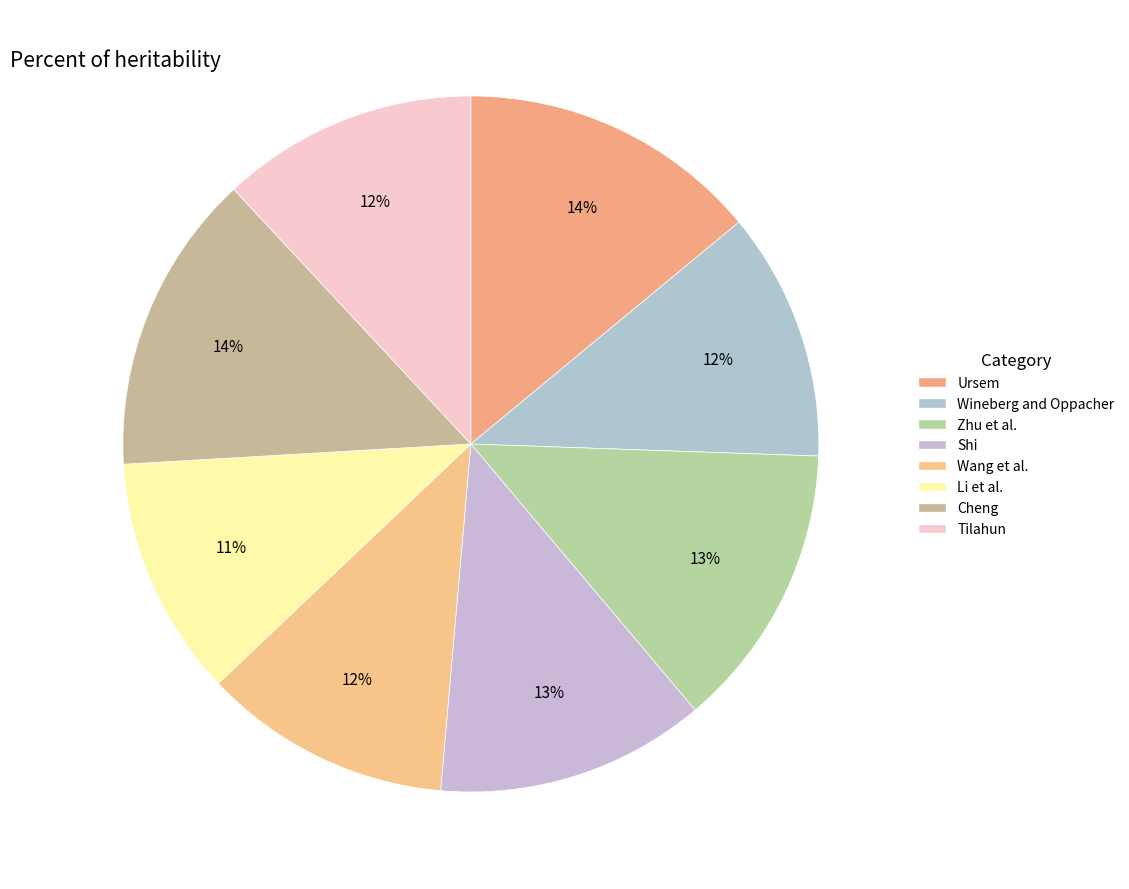

What is the total percentage of Wineberg and Oppacher and Zhu et al.?

24.9%